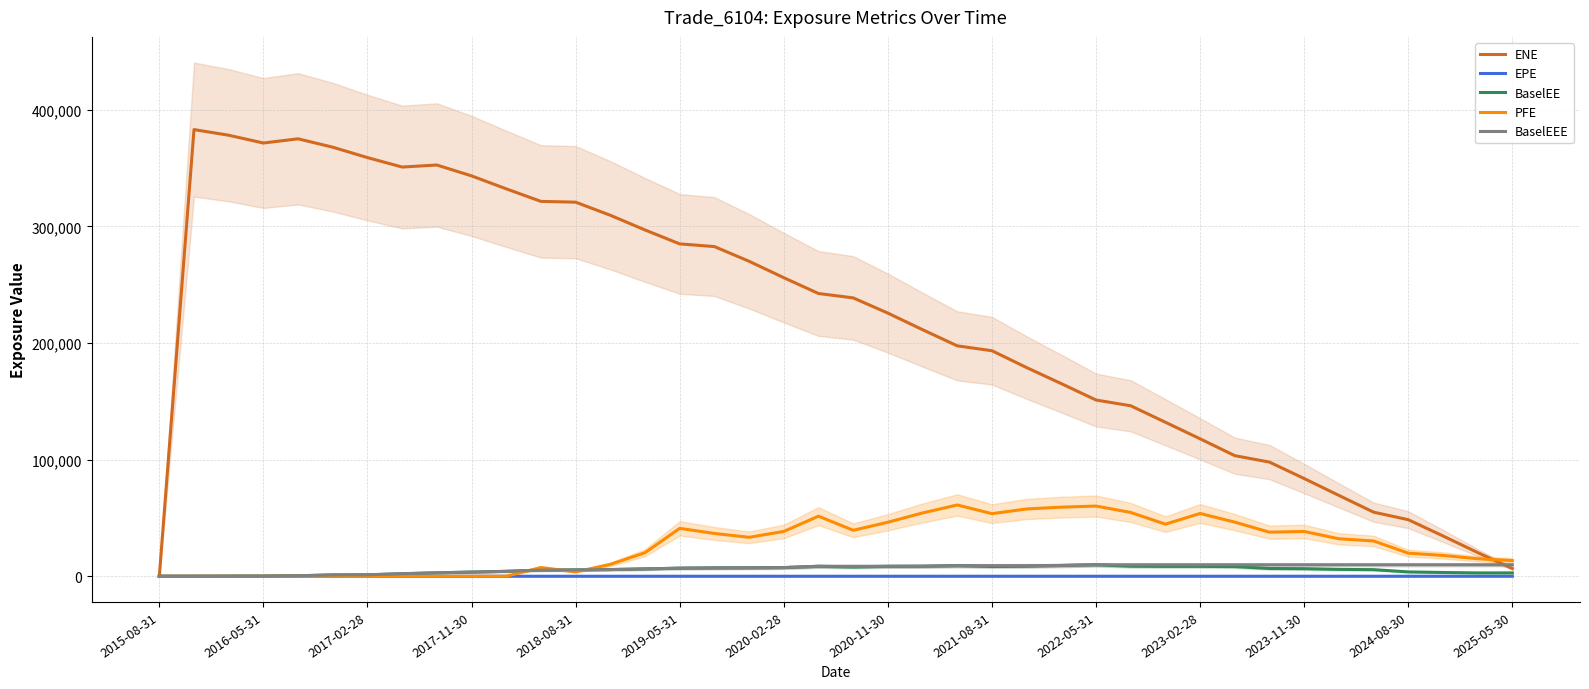

True or false: EPE and BaselEE intersect in this chart.

True